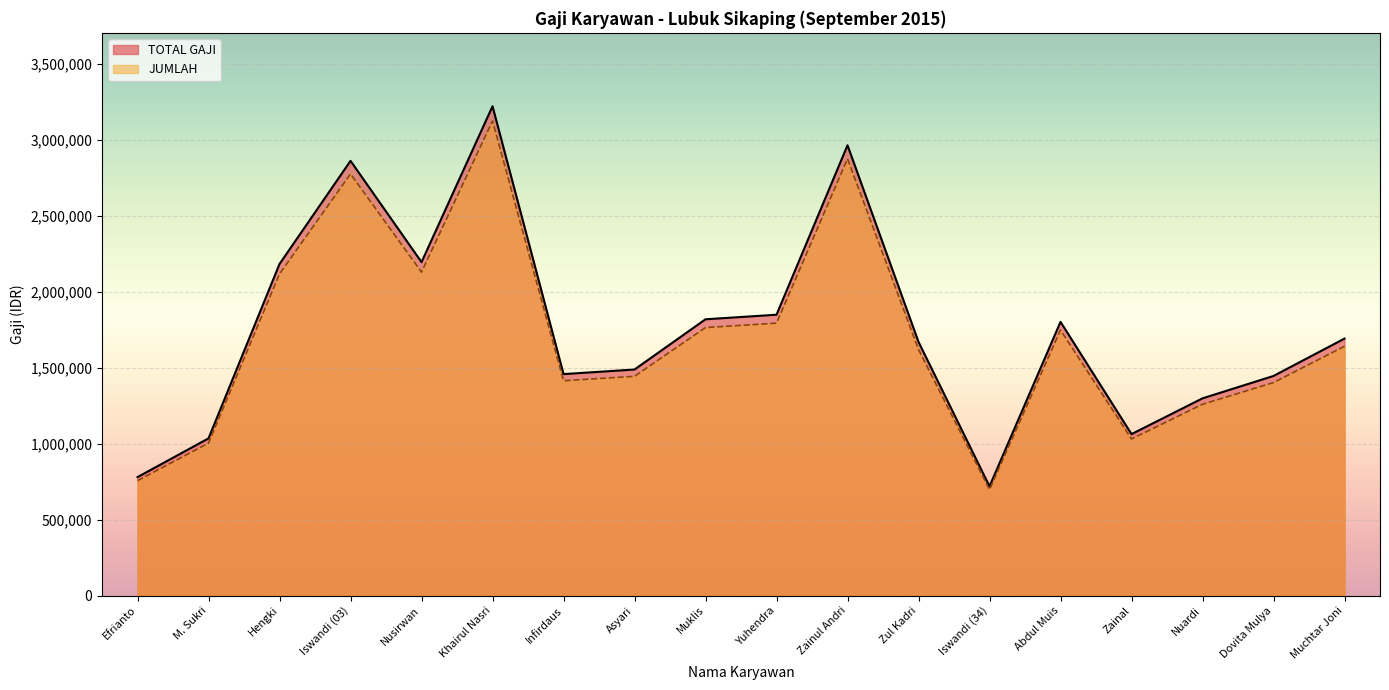

True or false: JUMLAH and TOTAL GAJI intersect in this chart.

False